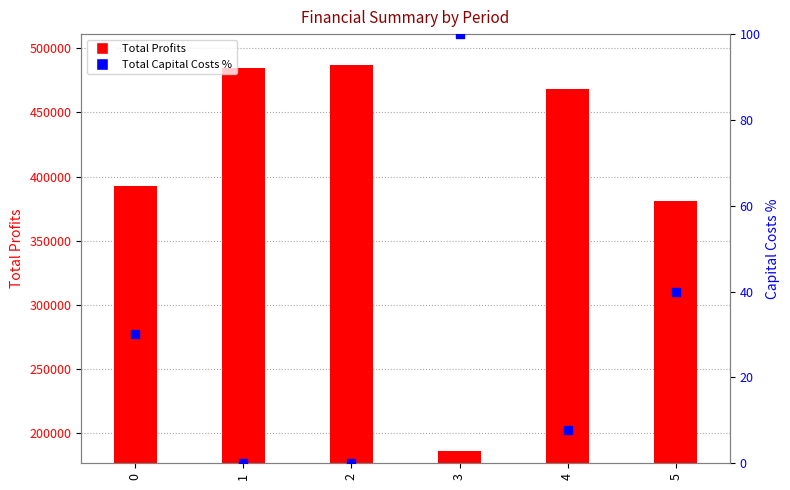

At which category is the sum across all series the highest?

2